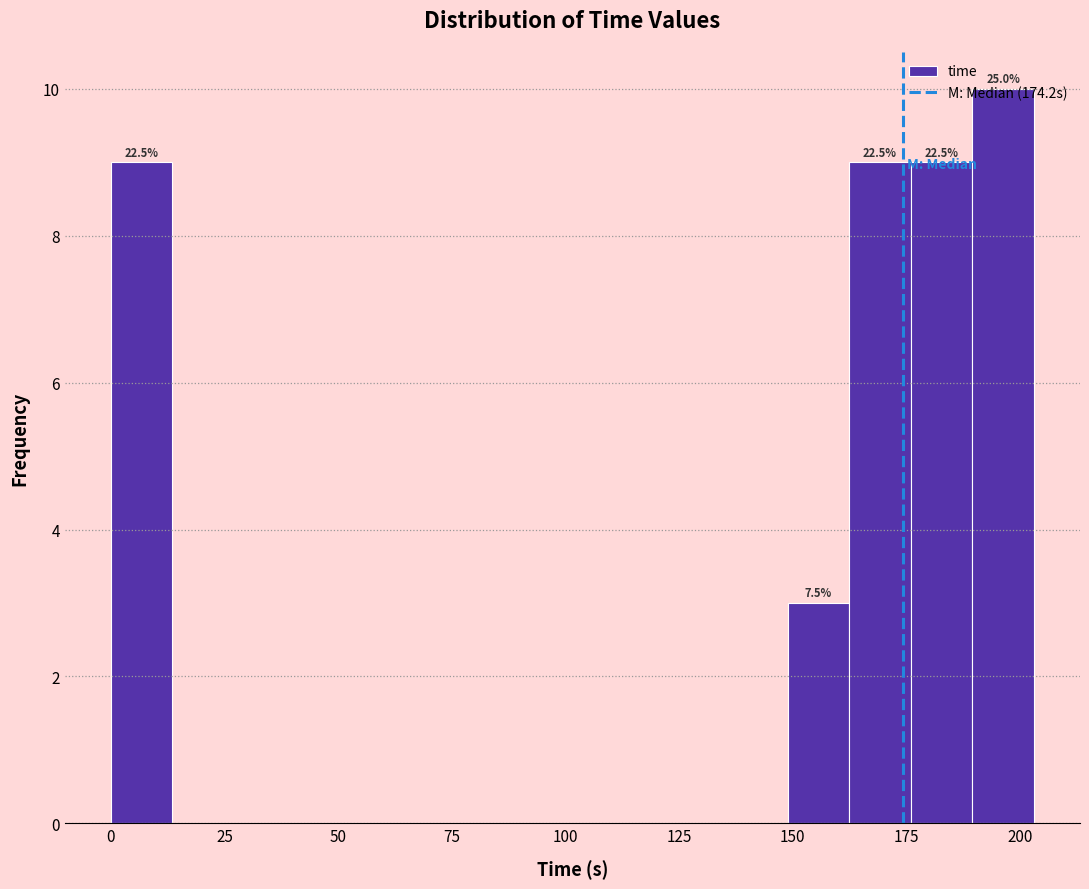

Around what value on the x-axis is the tallest bar? Give the approximate position of its centre, as read against the axis.

195